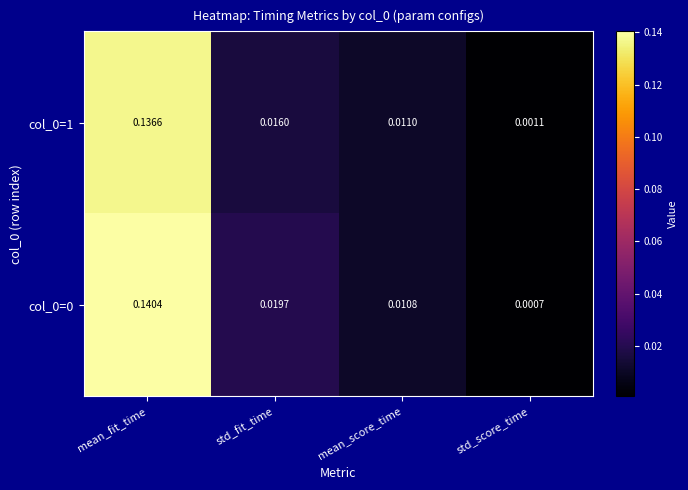

Rank the categories by col_0=0 value from lowest to highest.

std_score_time, mean_score_time, std_fit_time, mean_fit_time